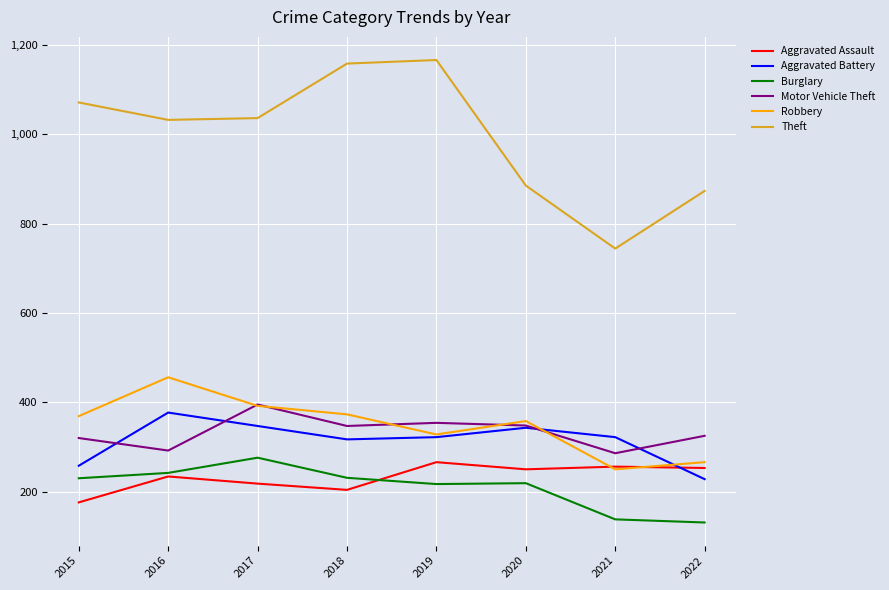

What is the lowest value of the Aggravated Battery series?

228